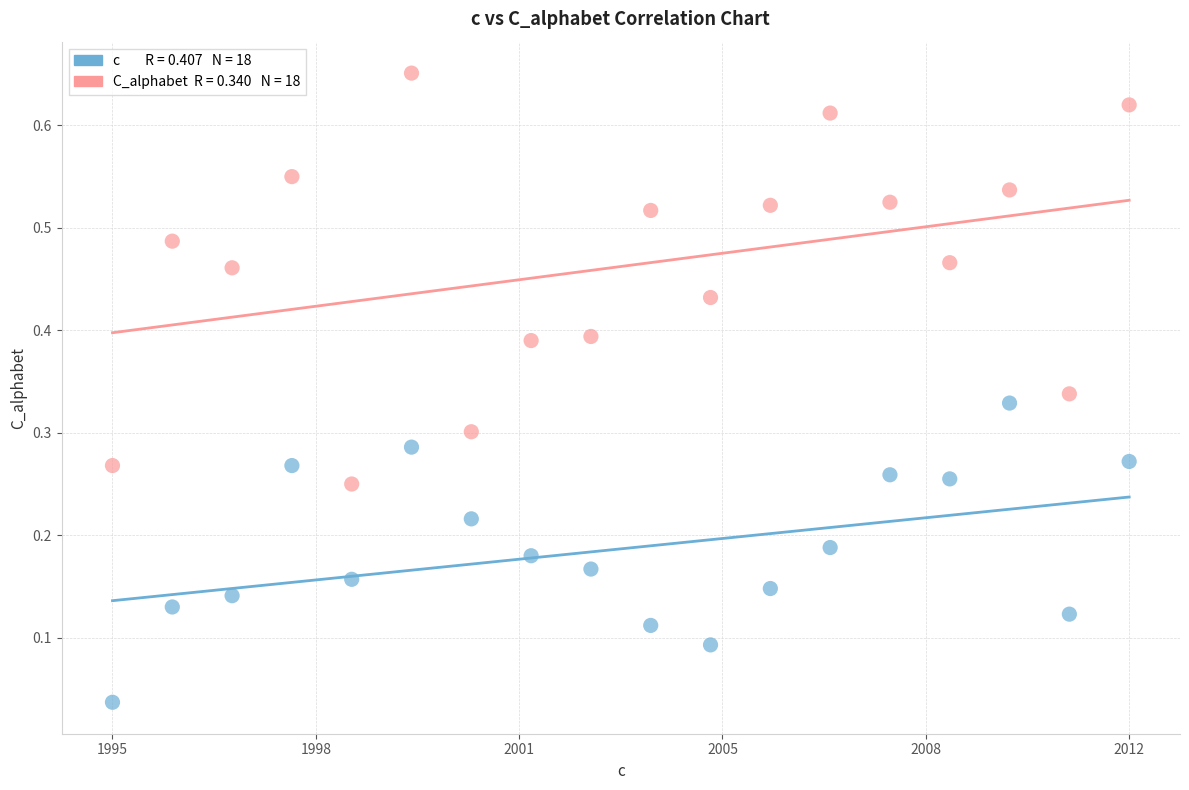

Across all data points, what is the range of X values (max minus min)?

1.0